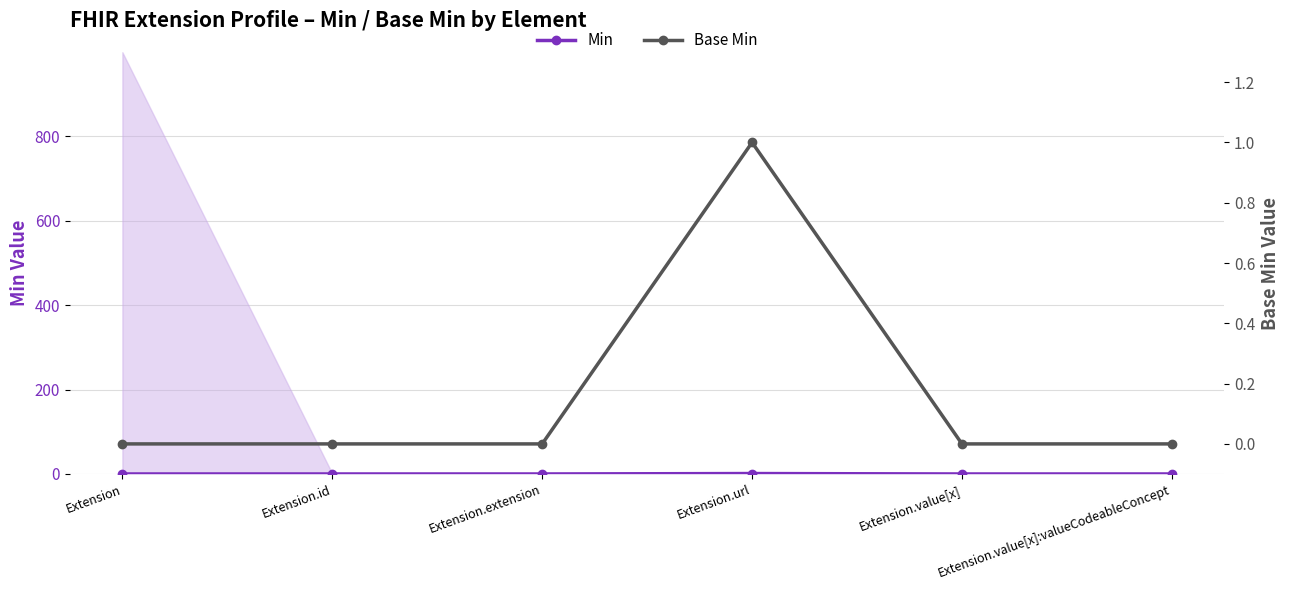

At which category is the sum across all series the highest?

Extension.url